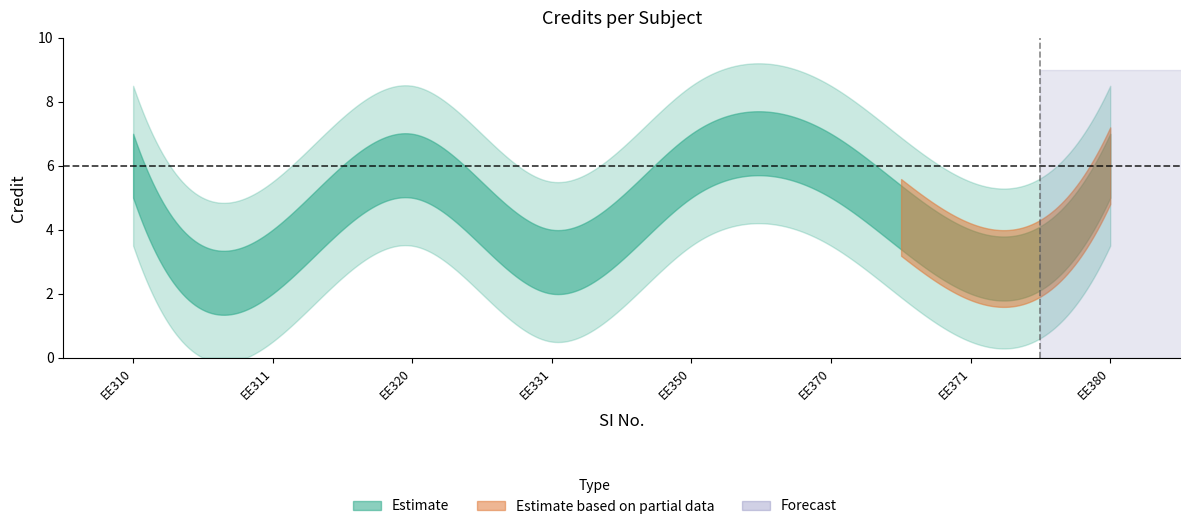

True or false: the data shows 5 at 4.

False